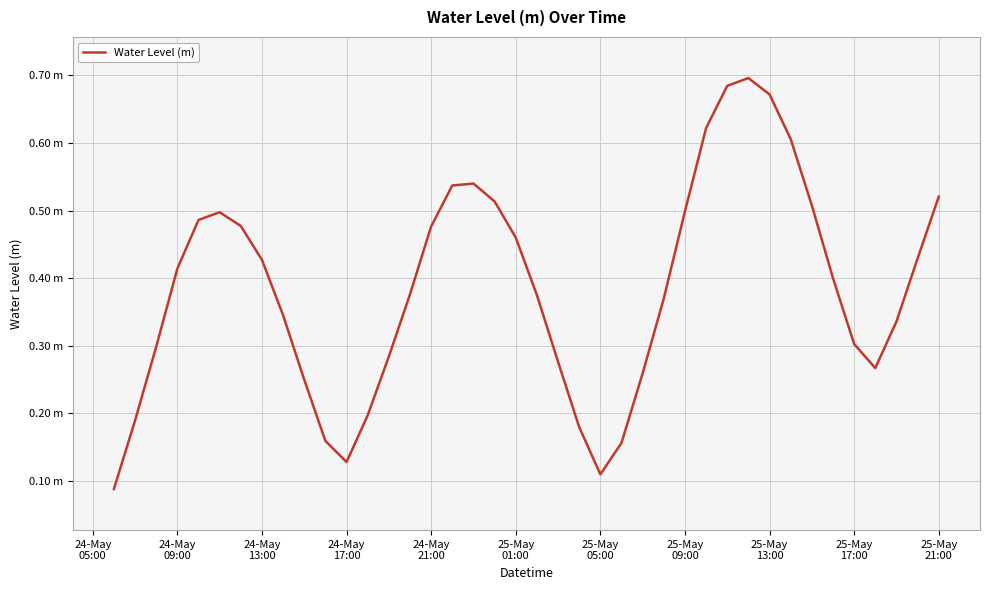

Reading right to left, transcribe all the data shown in this chart.

0.5	0.4	0.3	0.3	0.3	0.4	0.5	0.6	0.7	0.7	0.7	0.6	0.5	0.4	0.3	0.2	0.1	0.2	0.3	0.4	0.5	0.5	0.5	0.5	0.5	0.4	0.3	0.2	0.1	0.2	0.2	0.3	0.4	0.5	0.5	0.5	0.4	0.3	0.2	0.1